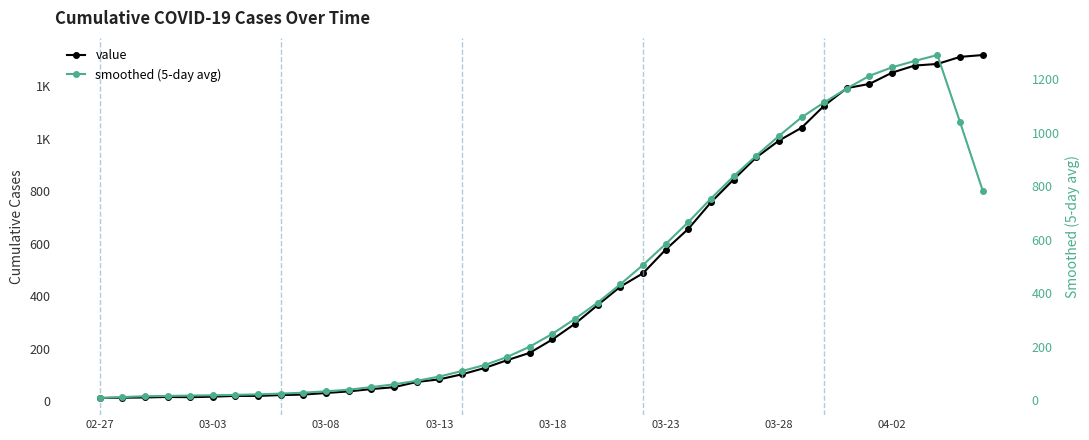

What is the highest value of the value series?

1319.0